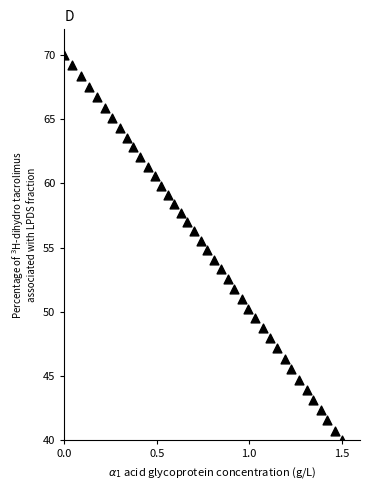

What is the range of Y values (max minus min)?

30.0